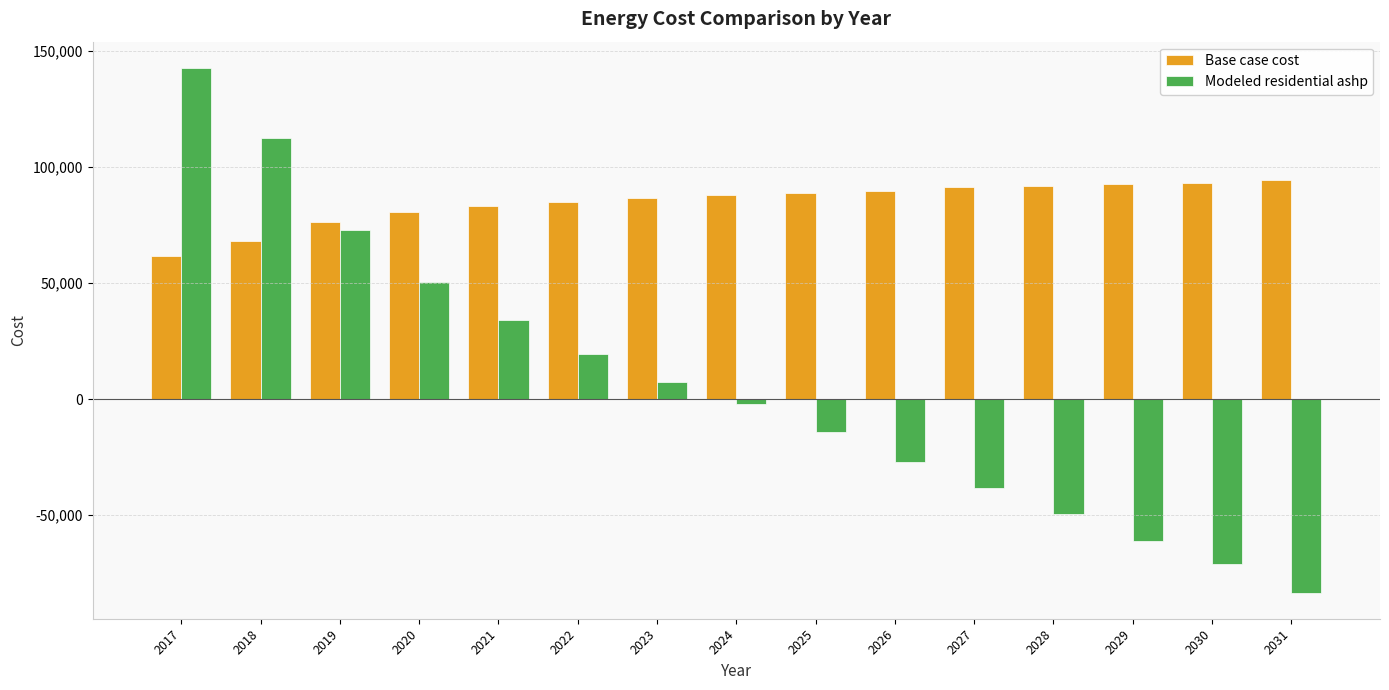

Rank the series by their average value, from lowest to highest.

Modeled residential ashp, Base case cost